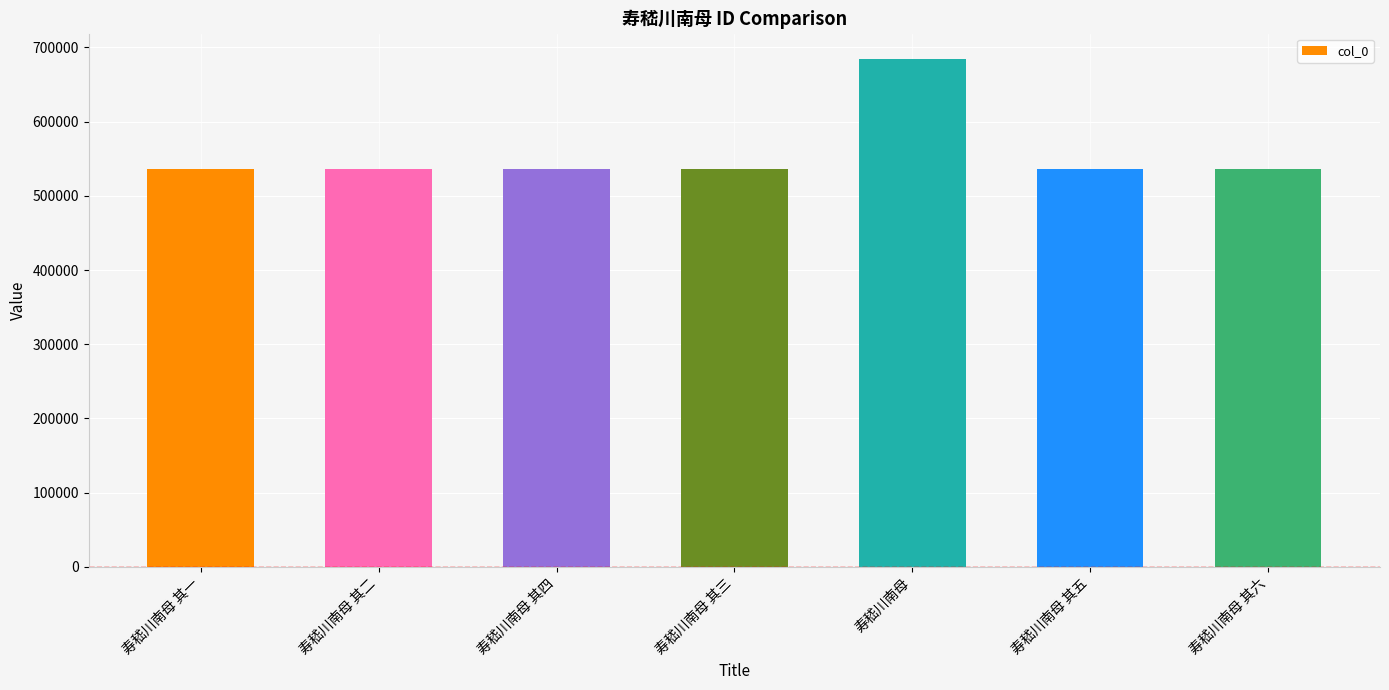

What is the change in value from 寿嵇川南母 to 寿嵇川南母 其六?

-148550